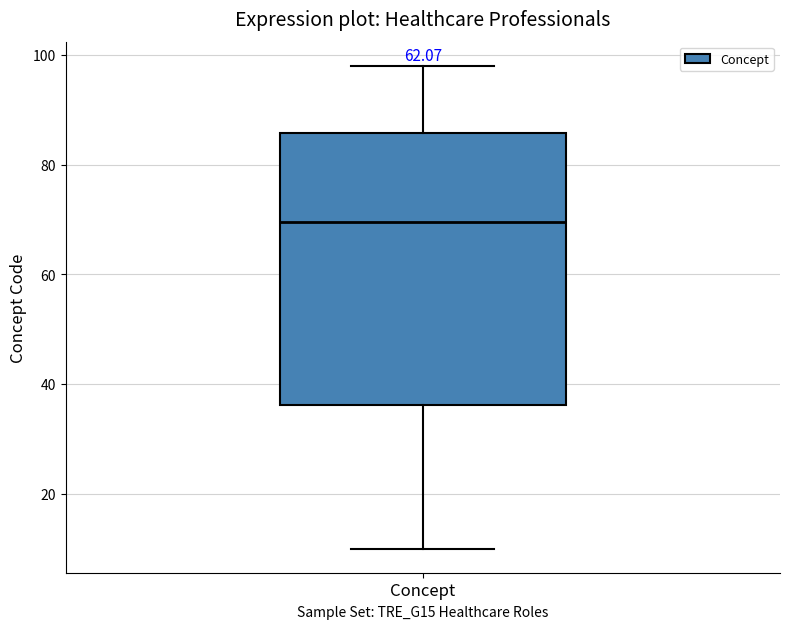

Where is the upper edge of the box for Concept on the y-axis? The values are not printed on the chart, so give them approximately, as read against the axis.

86